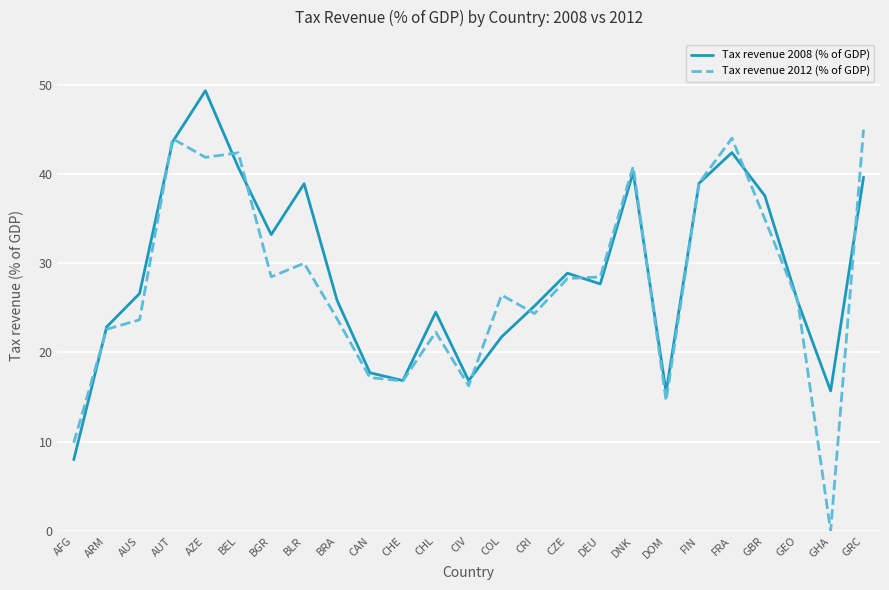

What is the approximate value of Tax revenue 2012 (% of GDP) at CHE?

16.8